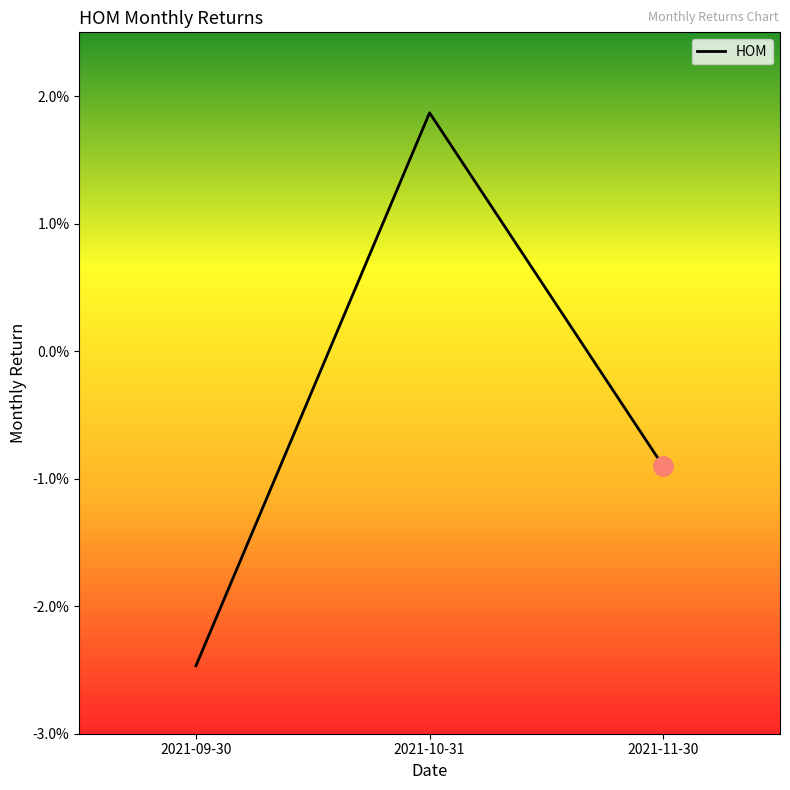

Which category has the highest value across all series?

2021-10-31